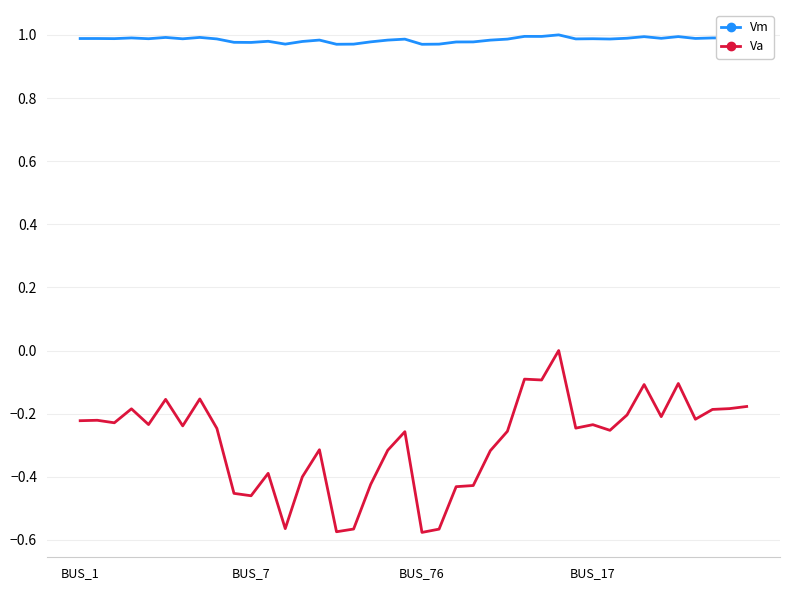

List the series in order of their overall mean, lowest first.

Va, Vm